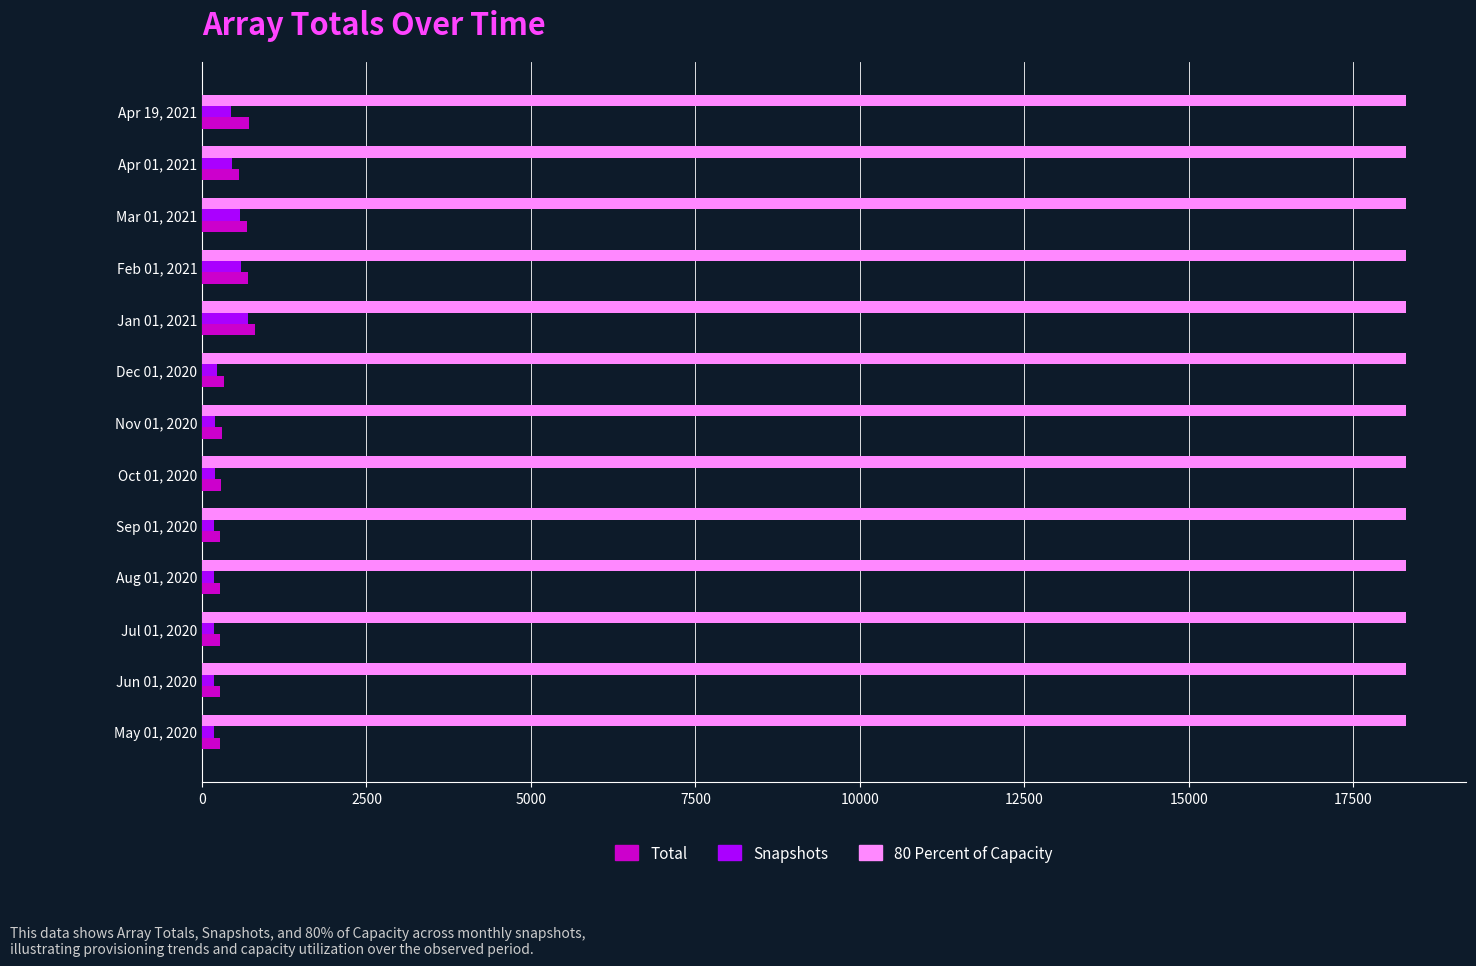

What is the maximum value shown in the chart?

18295.7